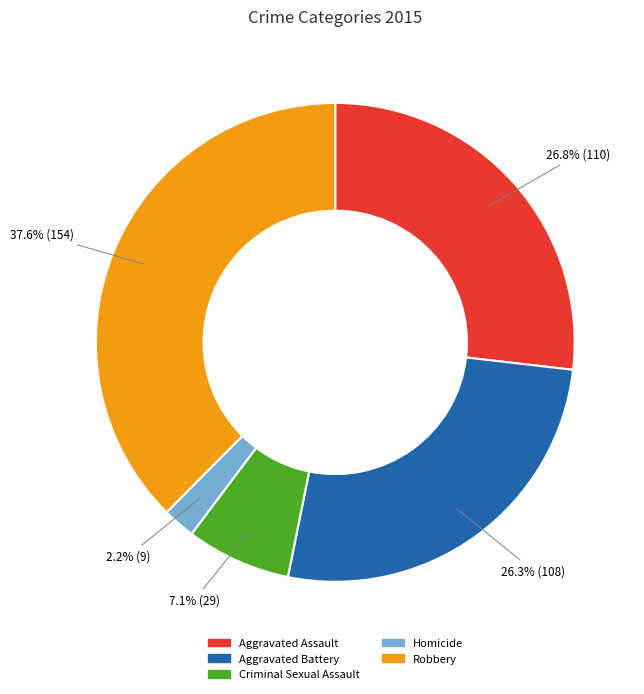

What is the largest slice in the pie chart?

Robbery